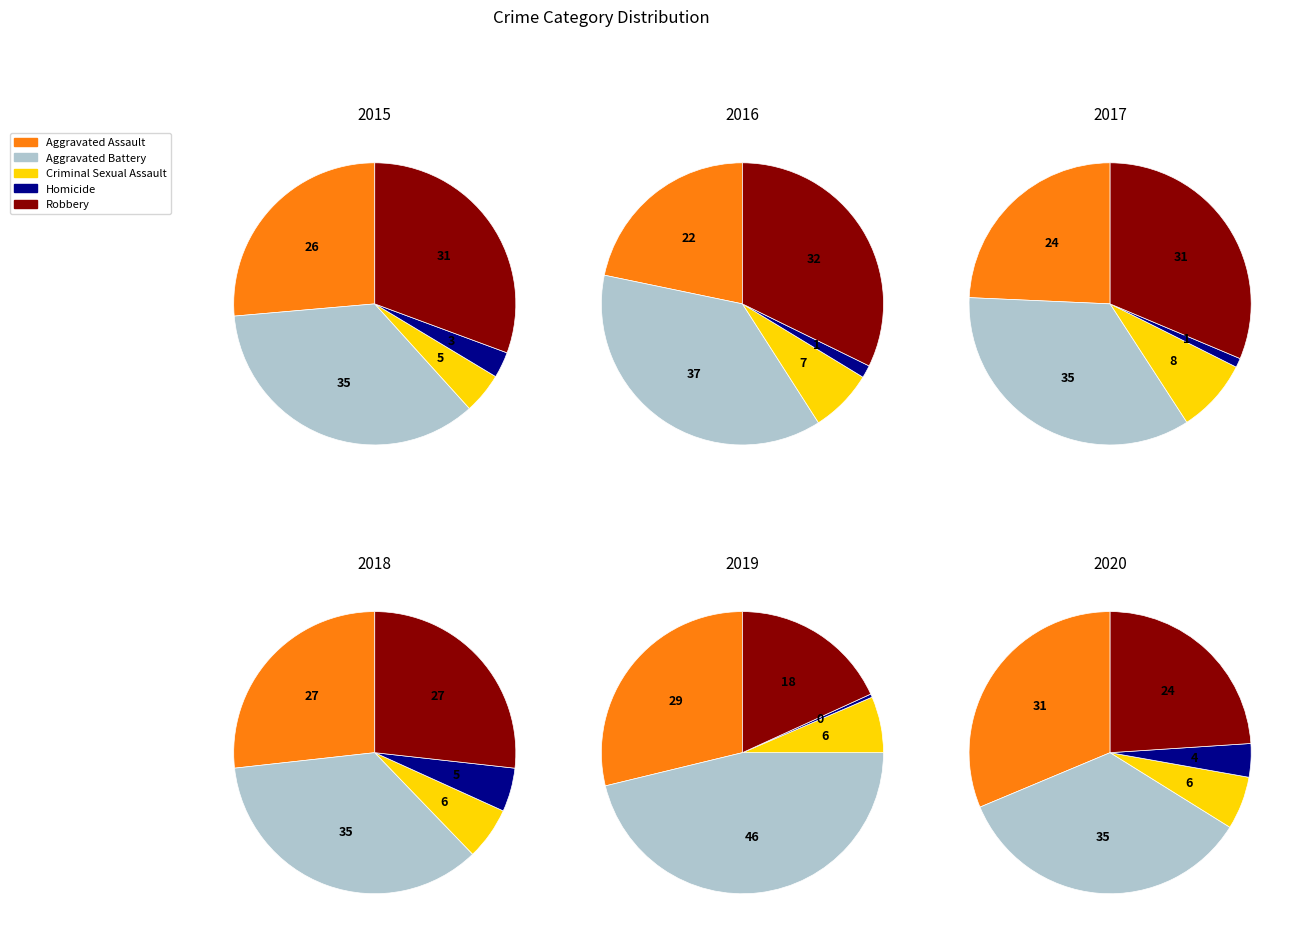

Which category has the biggest portion of the pie?

Aggravated Battery